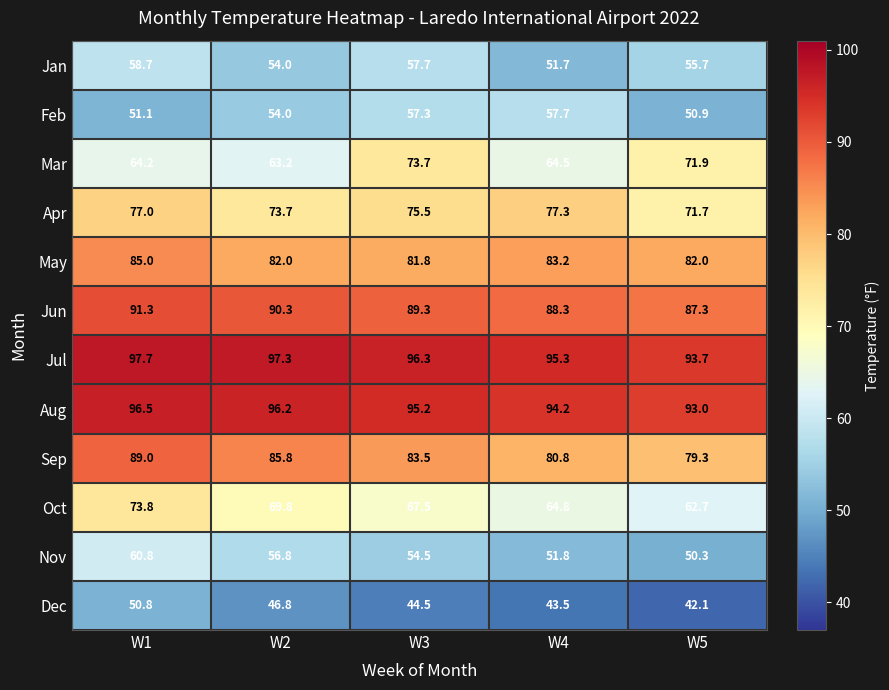

How many values in the Feb series are below 54?

2